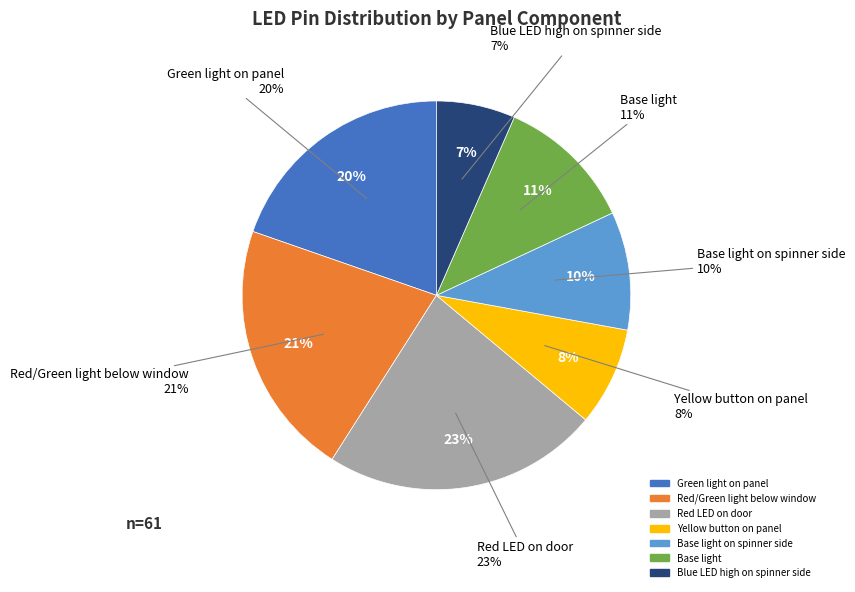

Does Yellow button on panel account for over 50% of the chart?

No